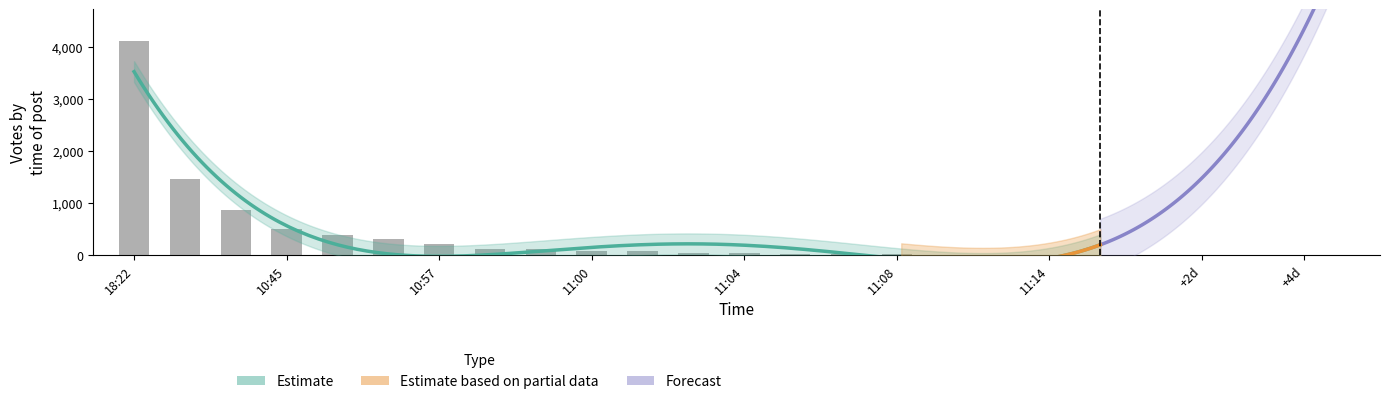

The chart shows a value of 4100 at 18:22. True or false?

True